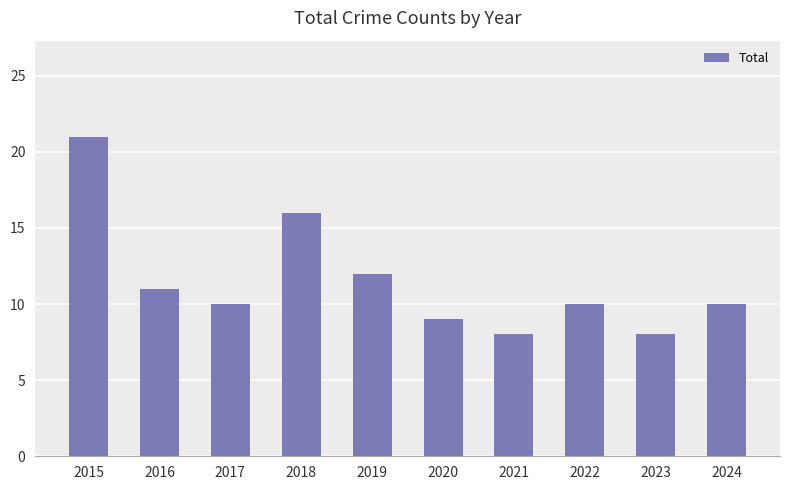

Reading left to right, list all the values displayed in this chart.

21	11	10	16	12	9	8	10	8	10